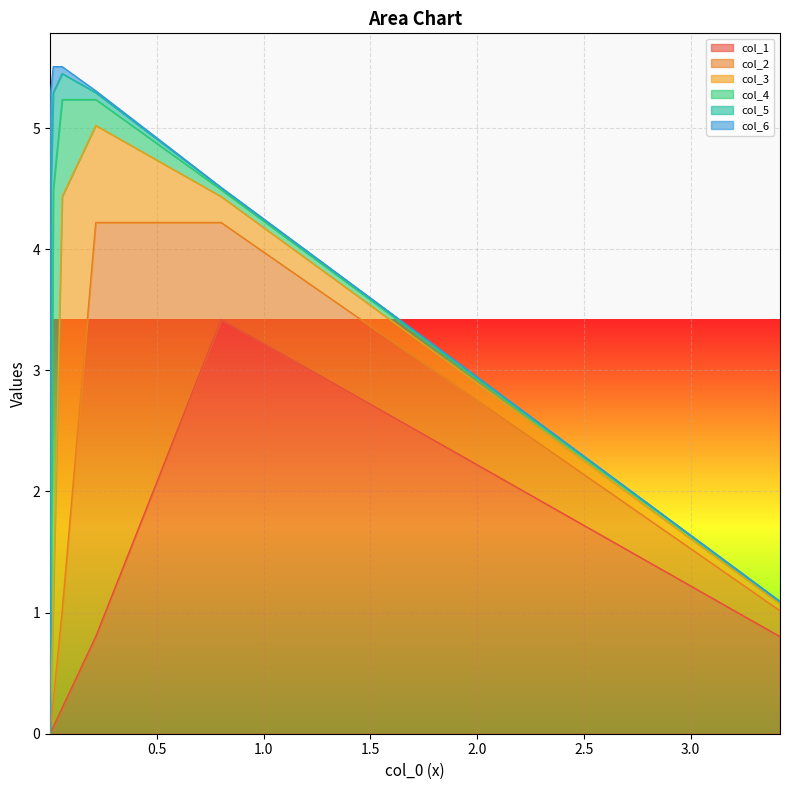

True or false: col_2 has more than 1 points higher than both neighbors.

False